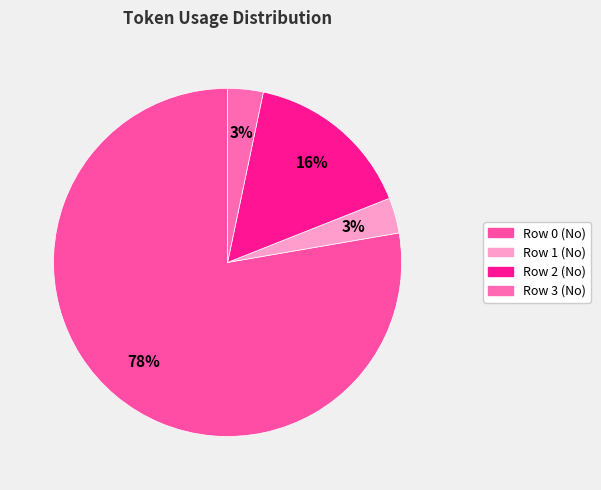

Which slice is the largest?

Row 0